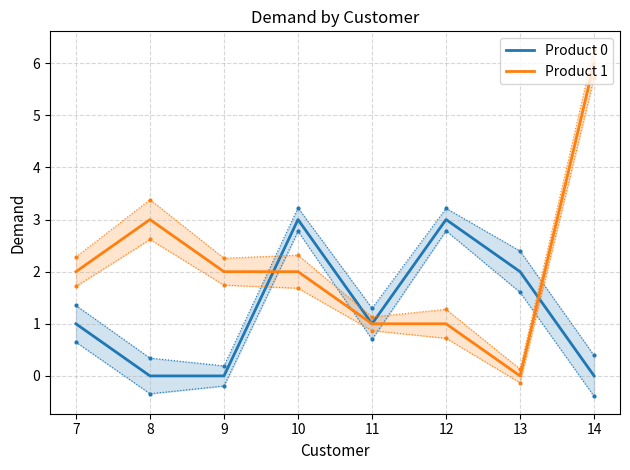

What is the average value of the Product 1 series?

2